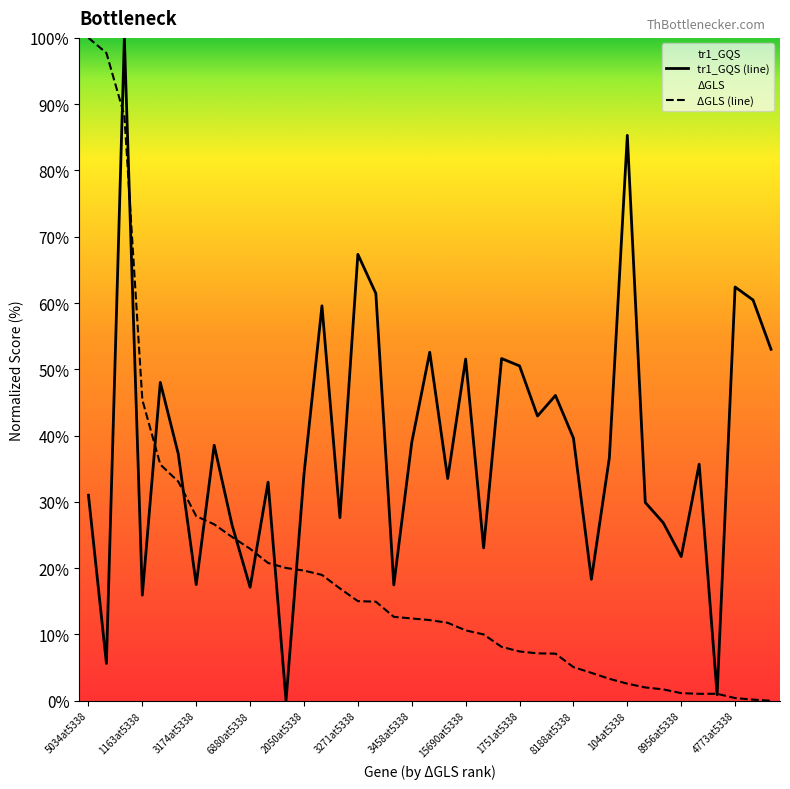

List the series in order of their overall mean, lowest first.

ΔGLS (line), tr1_GQS (line)